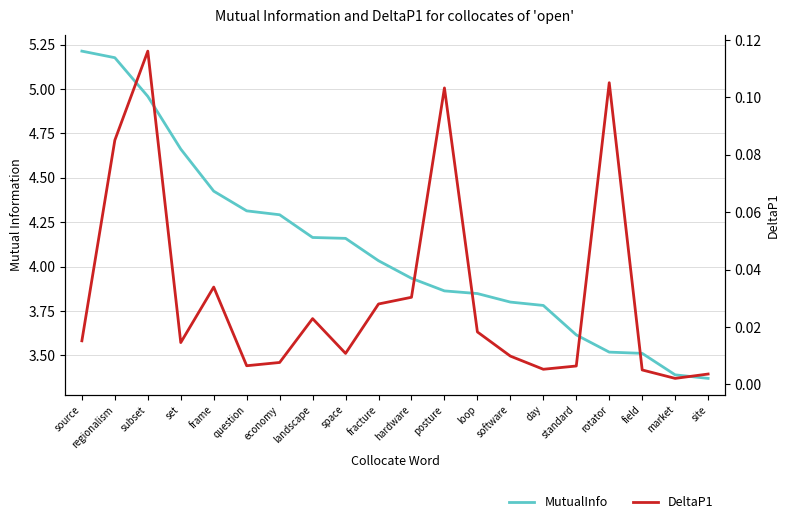

True or false: MutualInfo and DeltaP1 cross at least once.

False